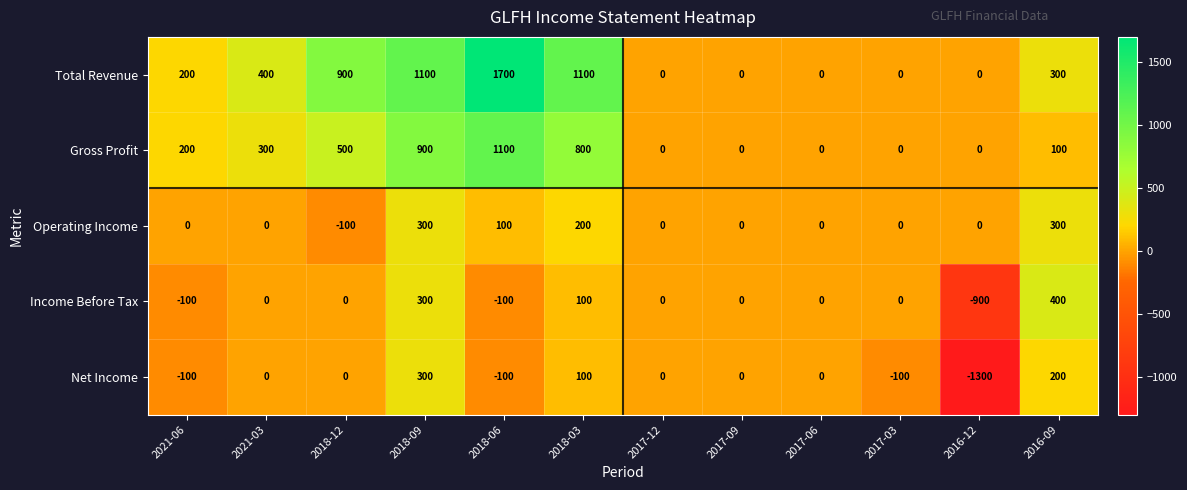

How many categories are shown in the chart?

12